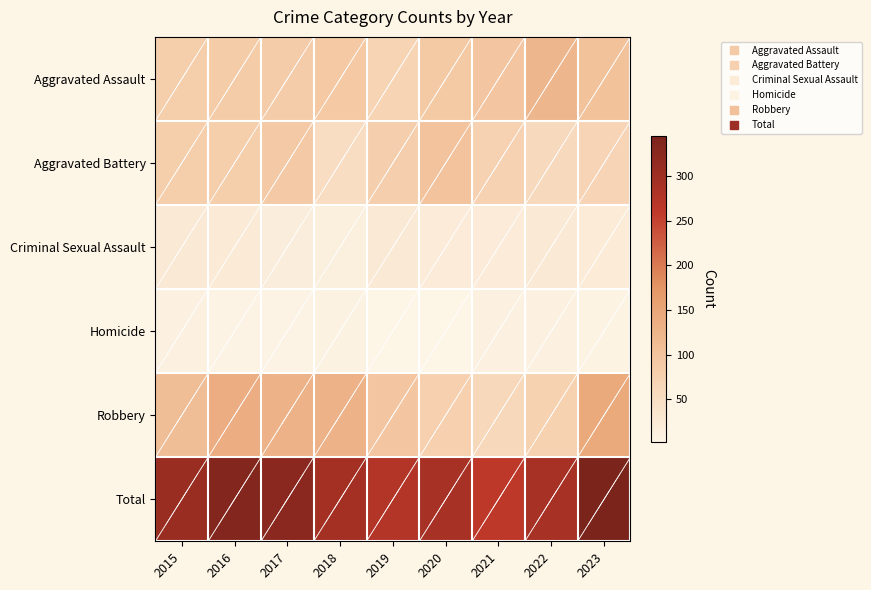

Which series has the largest range (max minus min)?

Total